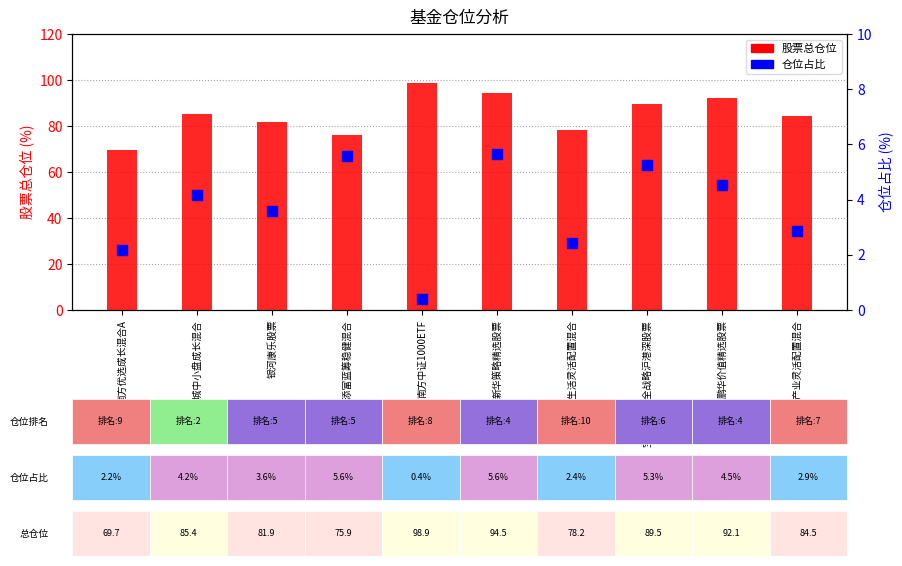

Which series contains the highest Y value?

股票总仓位